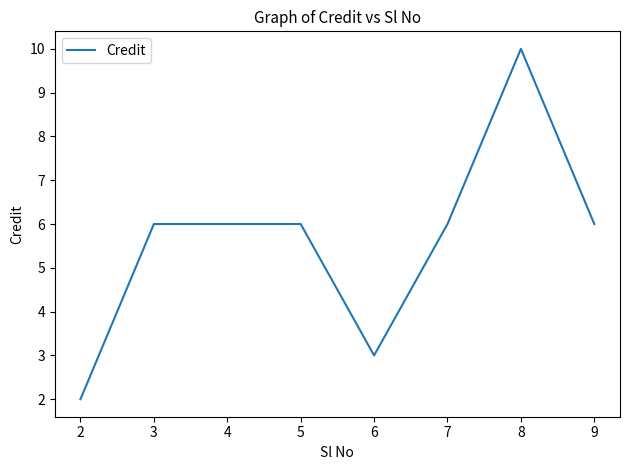

Approximately how many times larger is the value at 5 compared to 4?

1.0